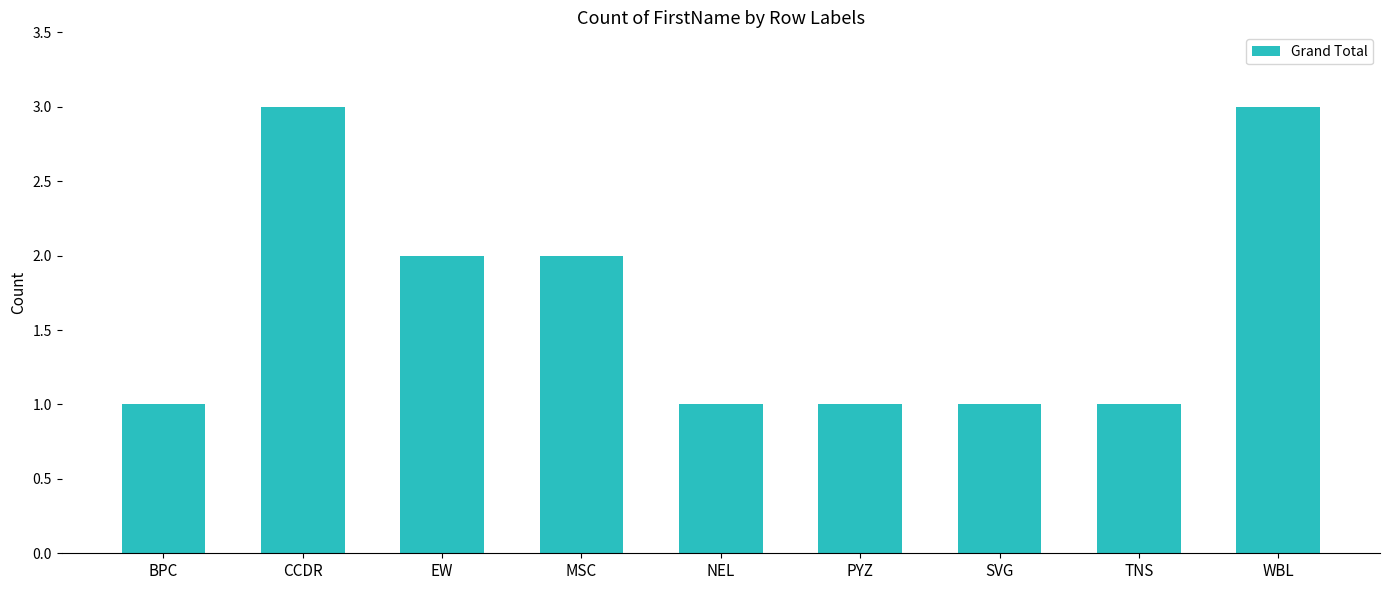

What position from the right is EW?

7